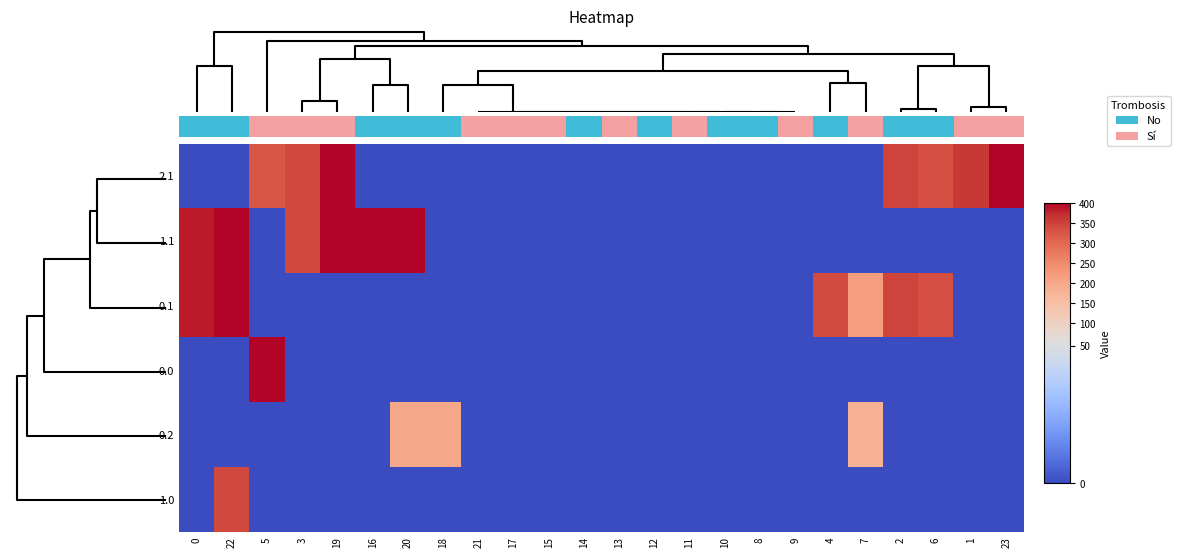

The 0.2 series shows 0.0 at 10. True or false?

True